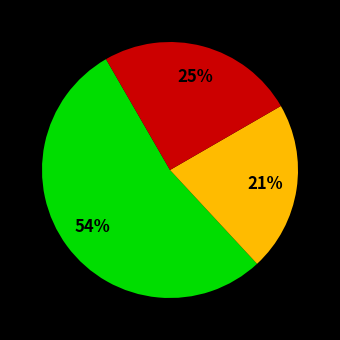

Does any single category account for the majority?

Yes